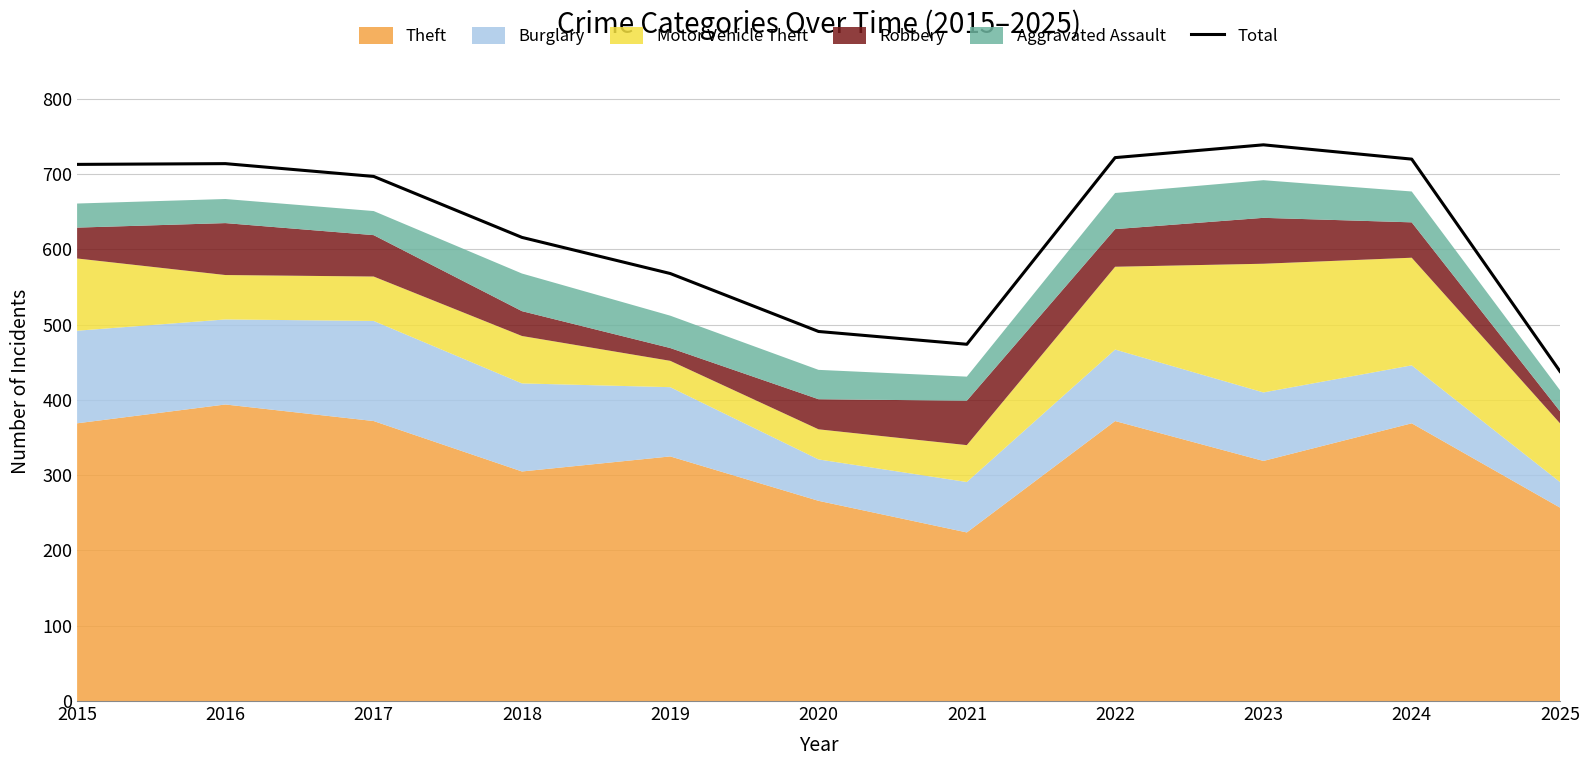

Approximately how many times larger is the value at 2024 compared to 2019?

1.3